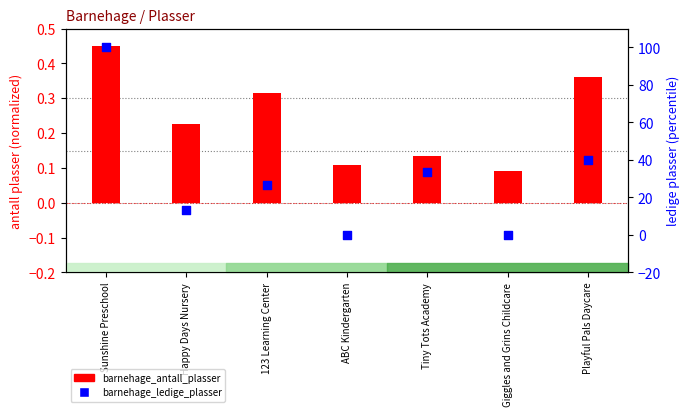

Which series has the largest total across all categories?

barnehage_ledige_plasser